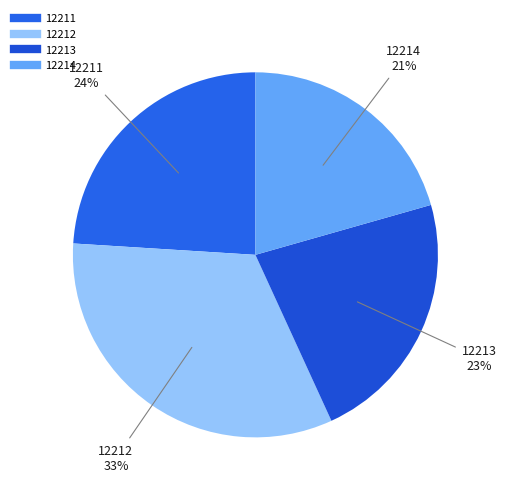

What is the smallest slice in the pie chart?

12214